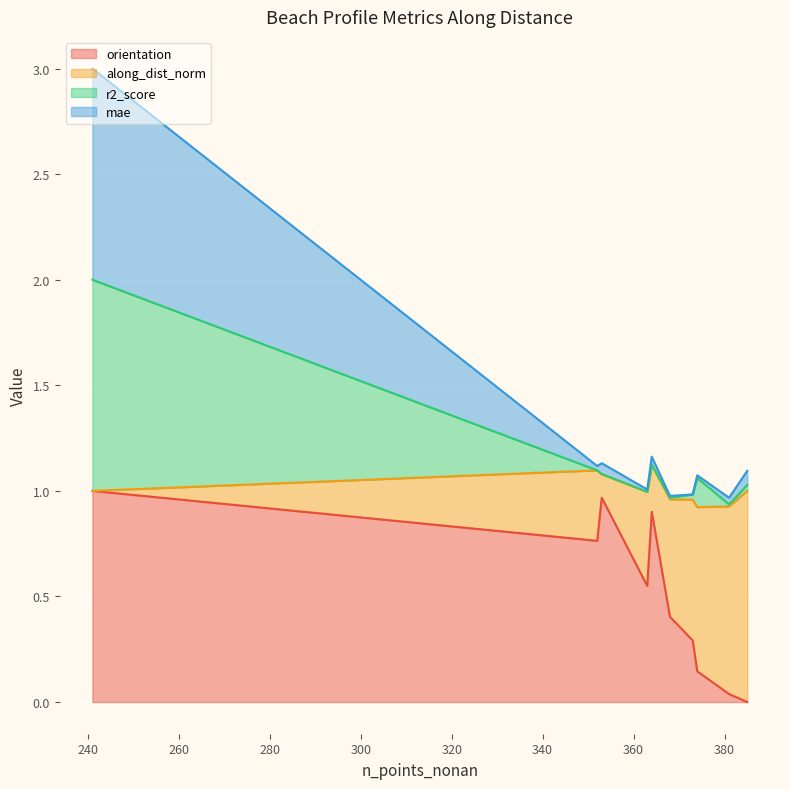

What is the highest value of the orientation series?

1.0